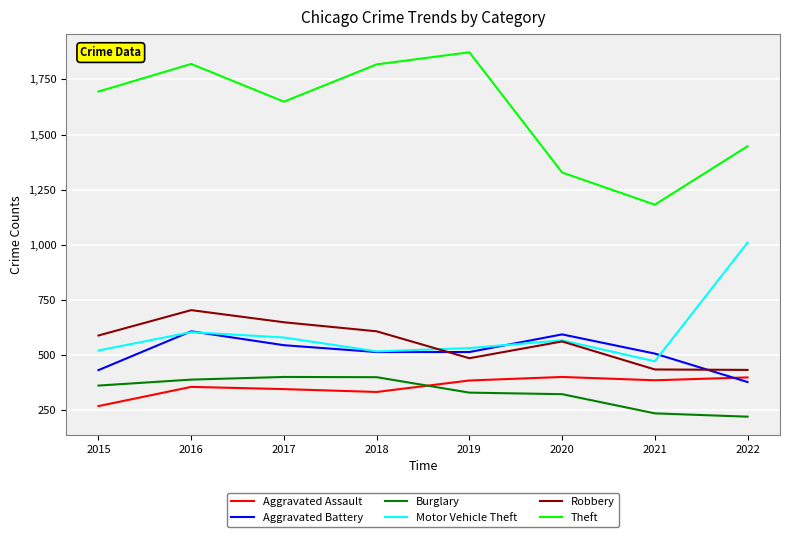

Which series has the largest total across all categories?

Theft